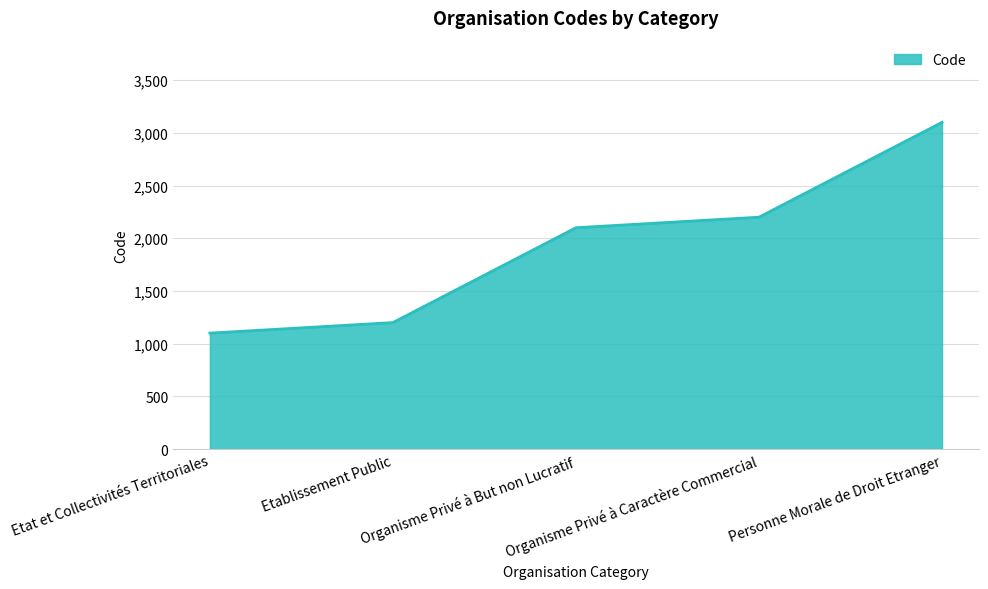

What position from the left is Etablissement Public?

2